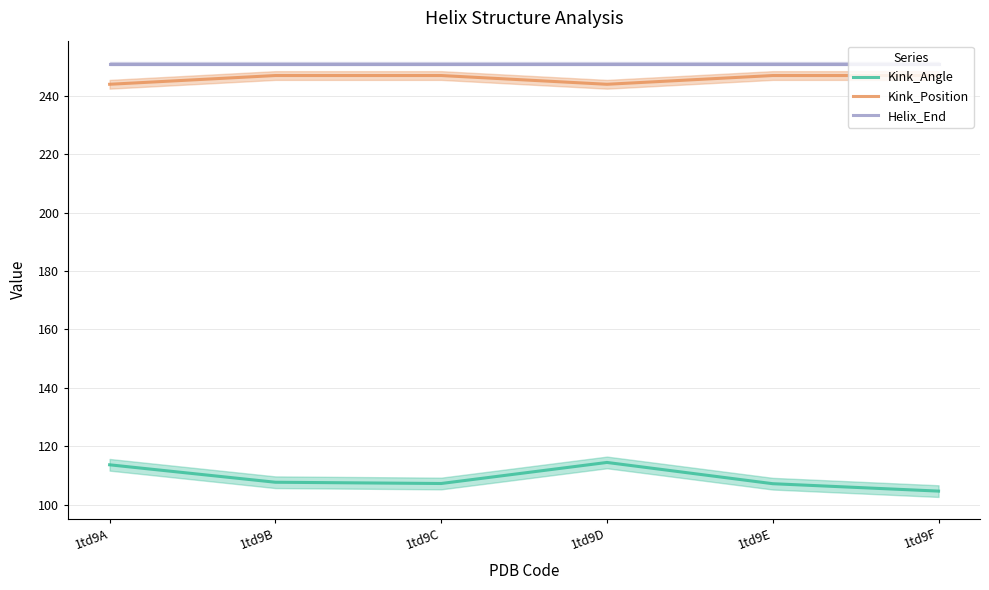

Where is Kink_Angle nearest to the value 109?

1td9B